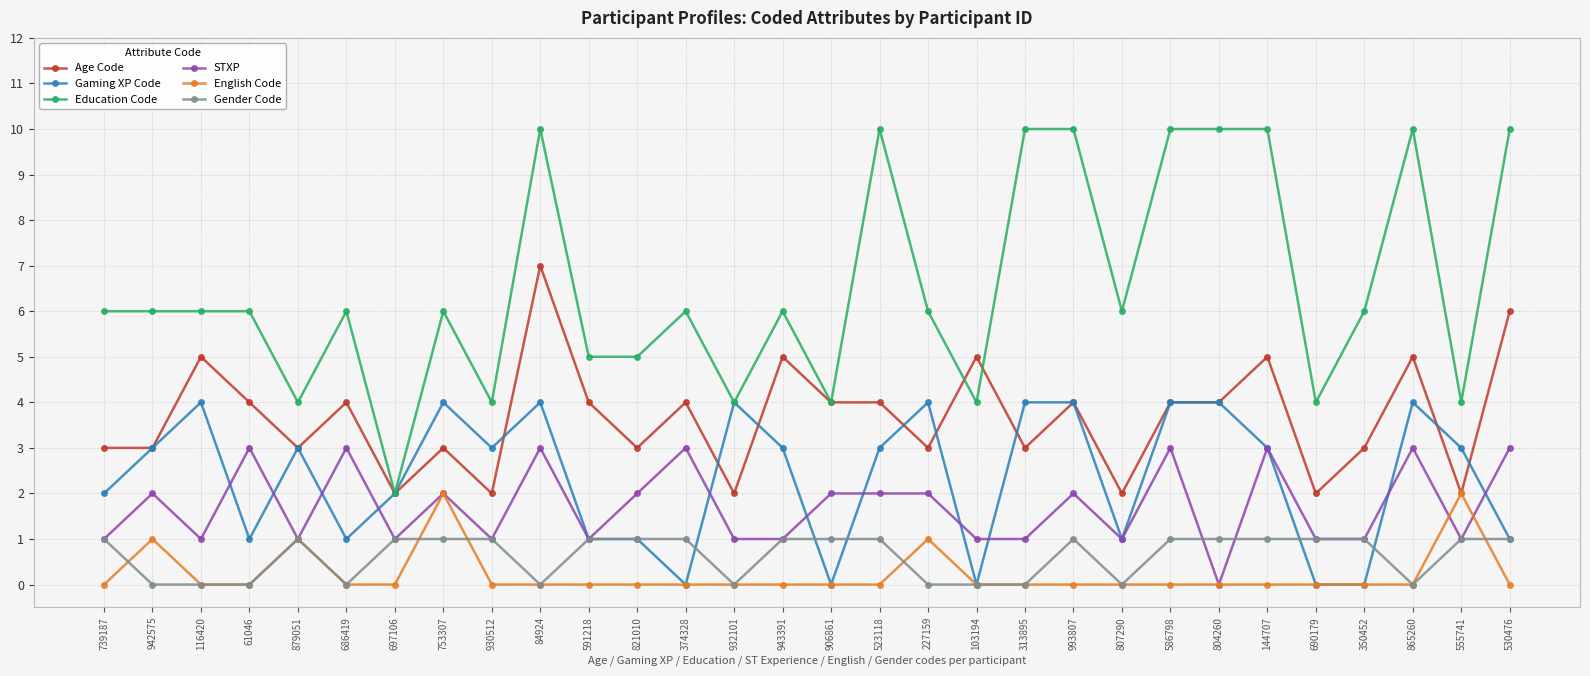

Rank the series by their maximum value, from lowest to highest.

Gender Code, English Code, STXP, Gaming XP Code, Age Code, Education Code